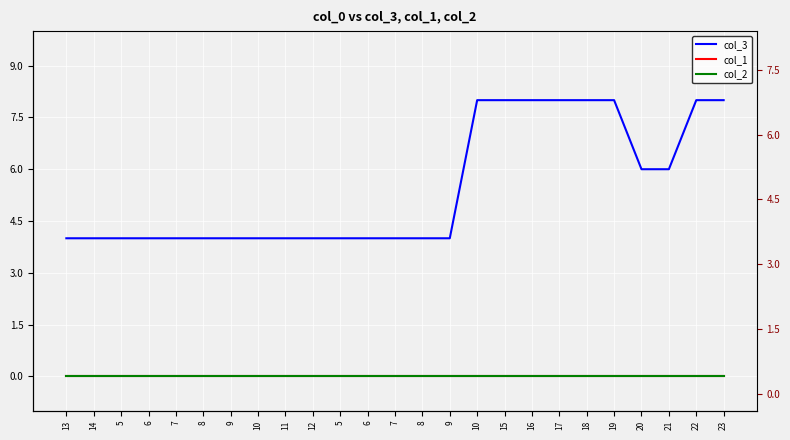

True or false: col_2 and col_3 intersect in this chart.

False